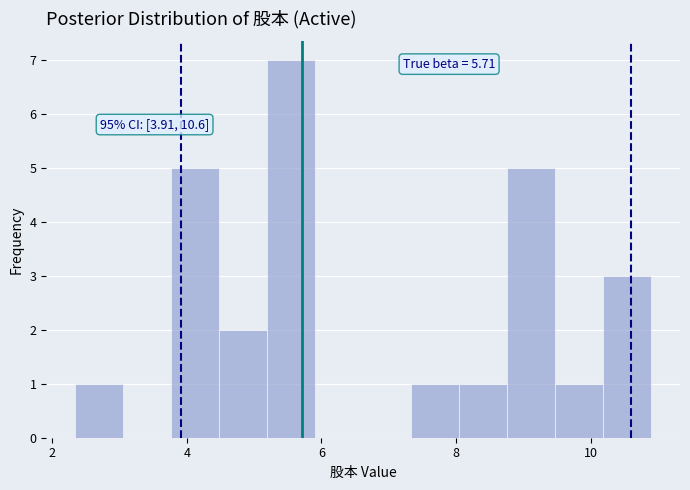

Around what value on the x-axis is the tallest bar? Give the approximate position of its centre, as read against the axis.

5.6